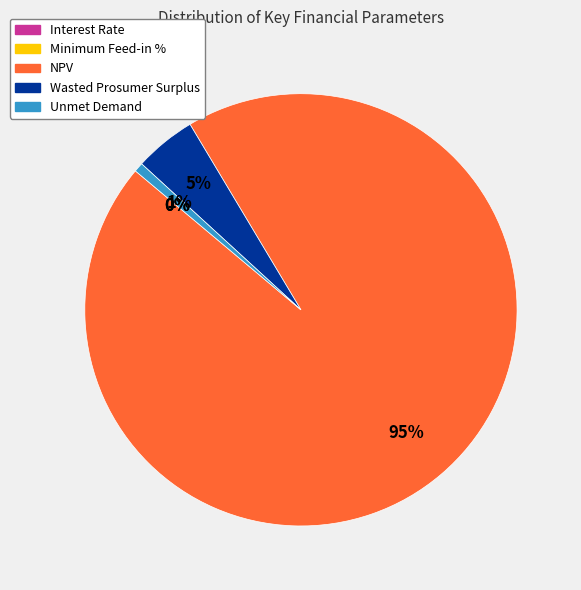

True or false: Wasted Prosumer Surplus accounts for 5% of the total.

True